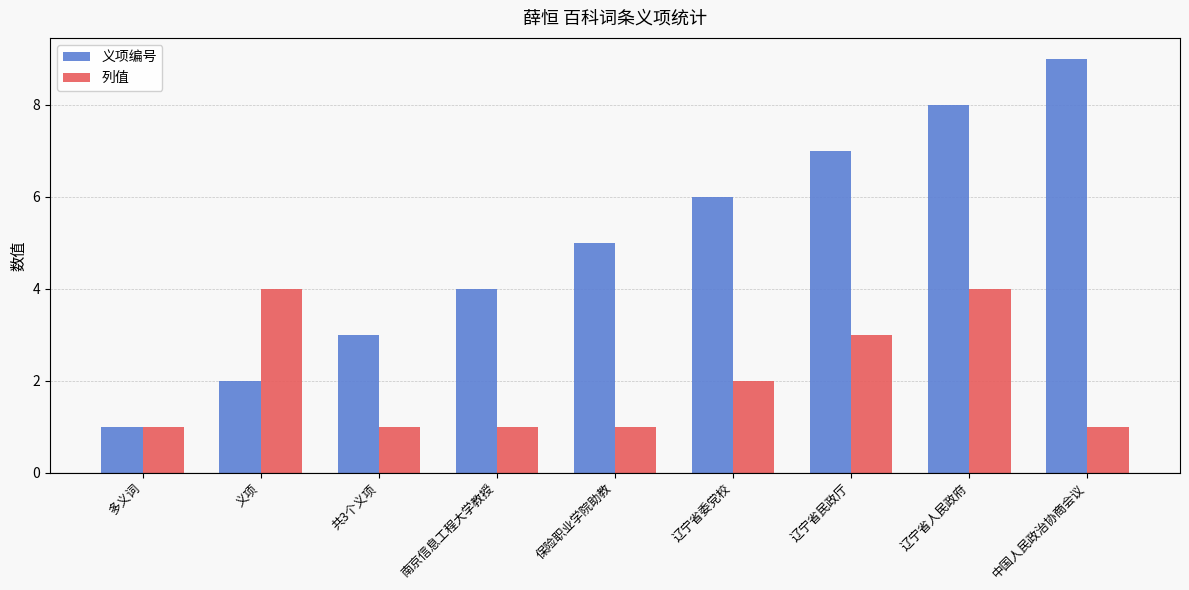

Where is 列值 nearest to the value 2?

辽宁省委党校